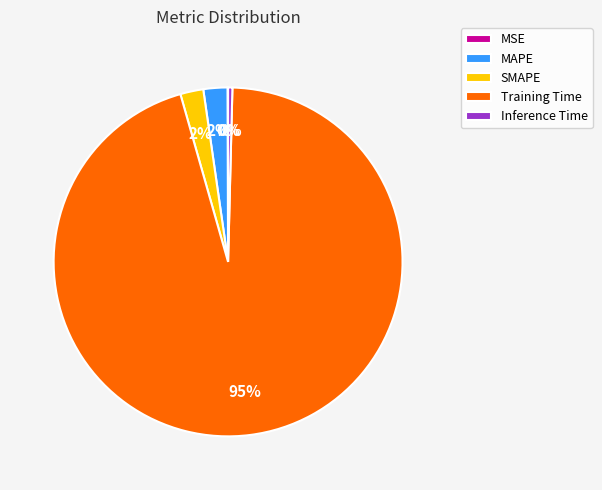

Does any single category account for the majority?

Yes